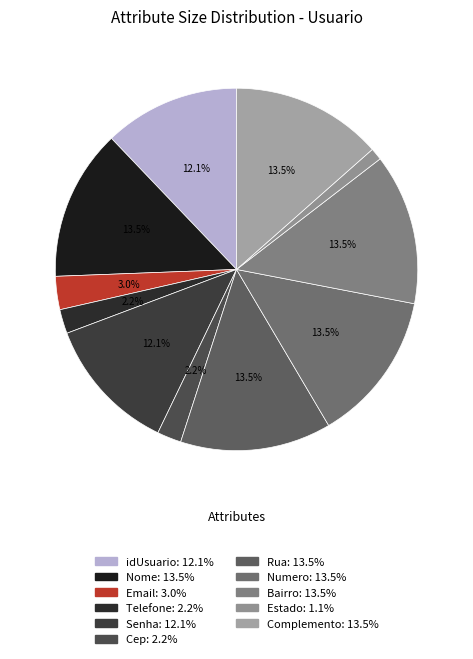

Rank the categories by value from highest to lowest.

Nome, Rua, Numero, Bairro, Complemento, idUsuario, Senha, Email, Telefone, Cep, Estado